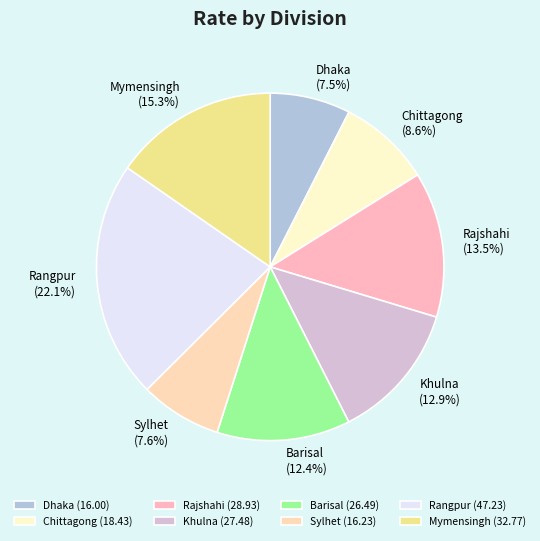

True or false: Khulna accounts for 1% of the total.

False